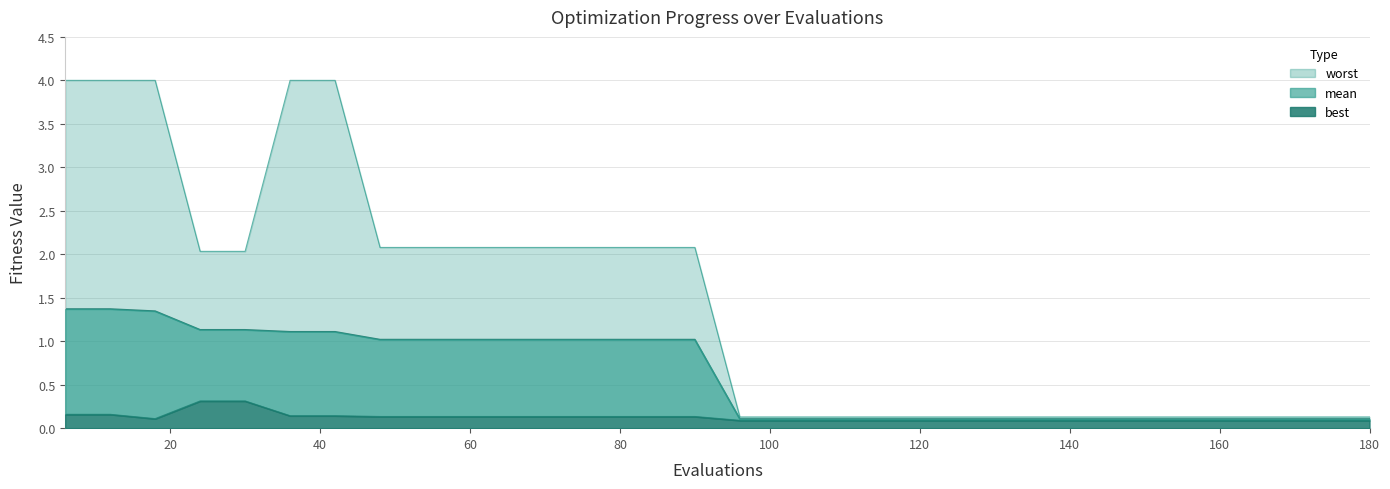

What is the value of the worst point at the 18th from the left?

0.1